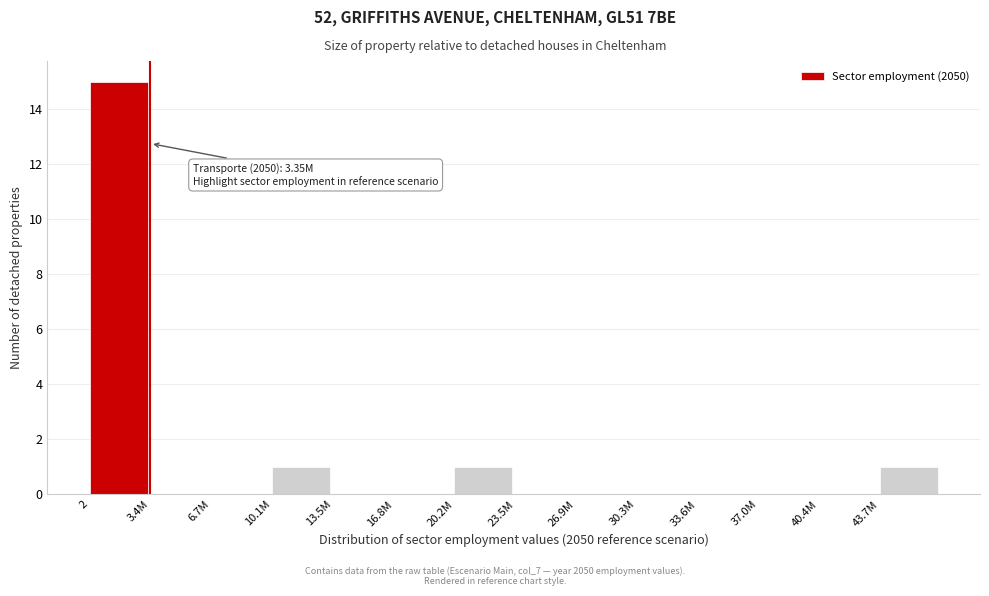

Reading left to right, transcribe all the data shown in this chart.

2=15	3.4M=0	6.7M=0	10.1M=1	13.5M=0	16.8M=0	20.2M=1	23.5M=0	26.9M=0	30.3M=0	33.6M=0	37.0M=0	40.4M=0	43.7M=1